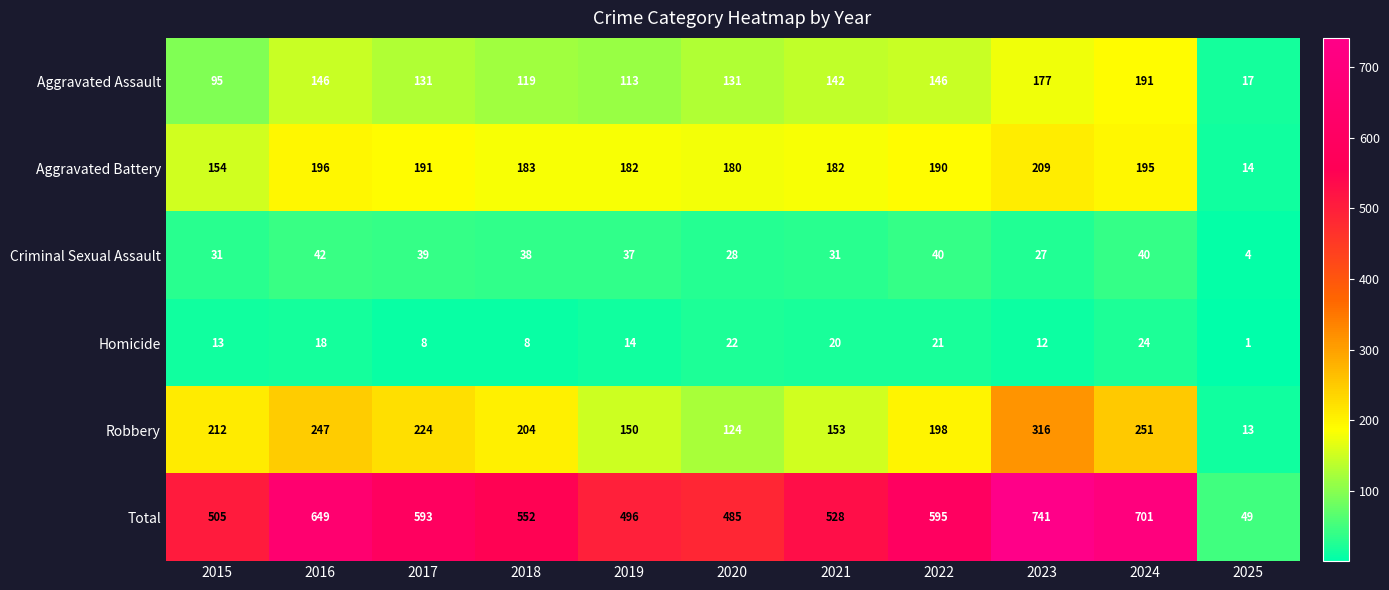

What is the difference between the maximum and minimum values in the Homicide series?

23